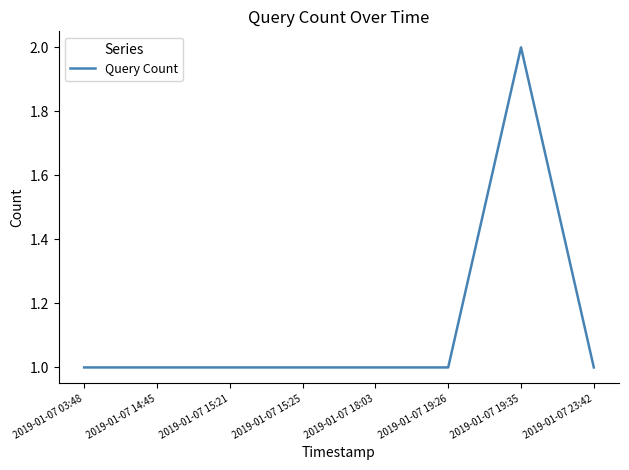

What position from the right is 2019-01-07 14:45?

7